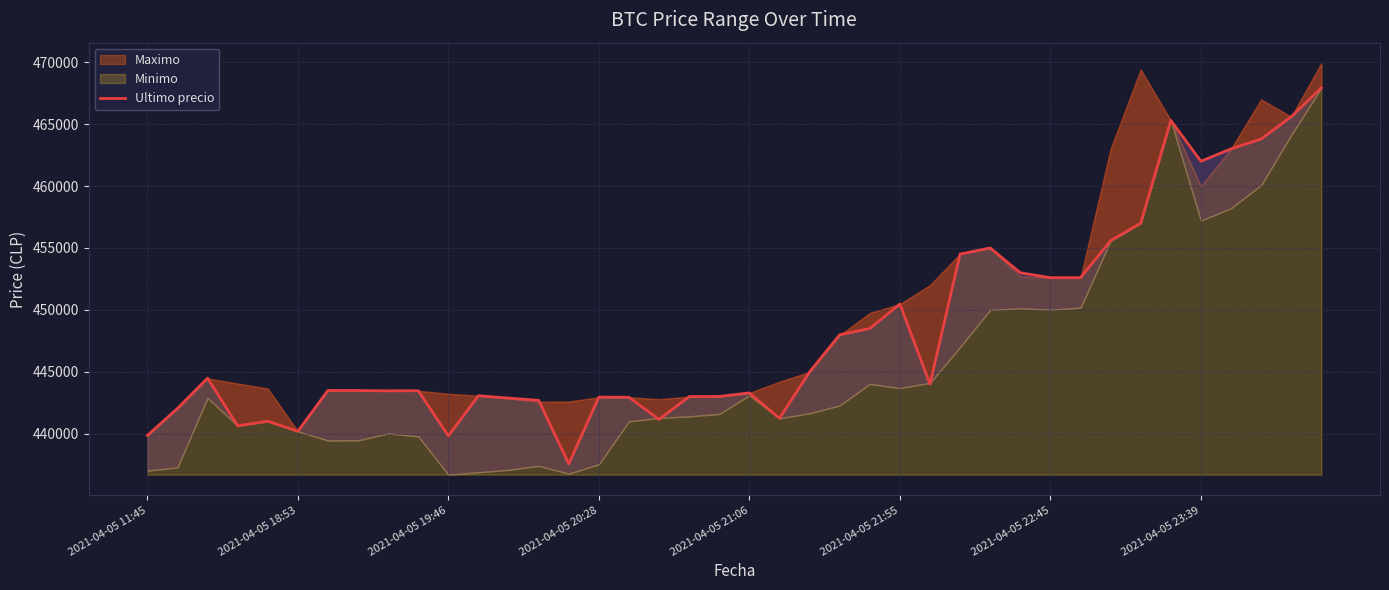

What is the approximate value at 34, to the nearest 10?

465300